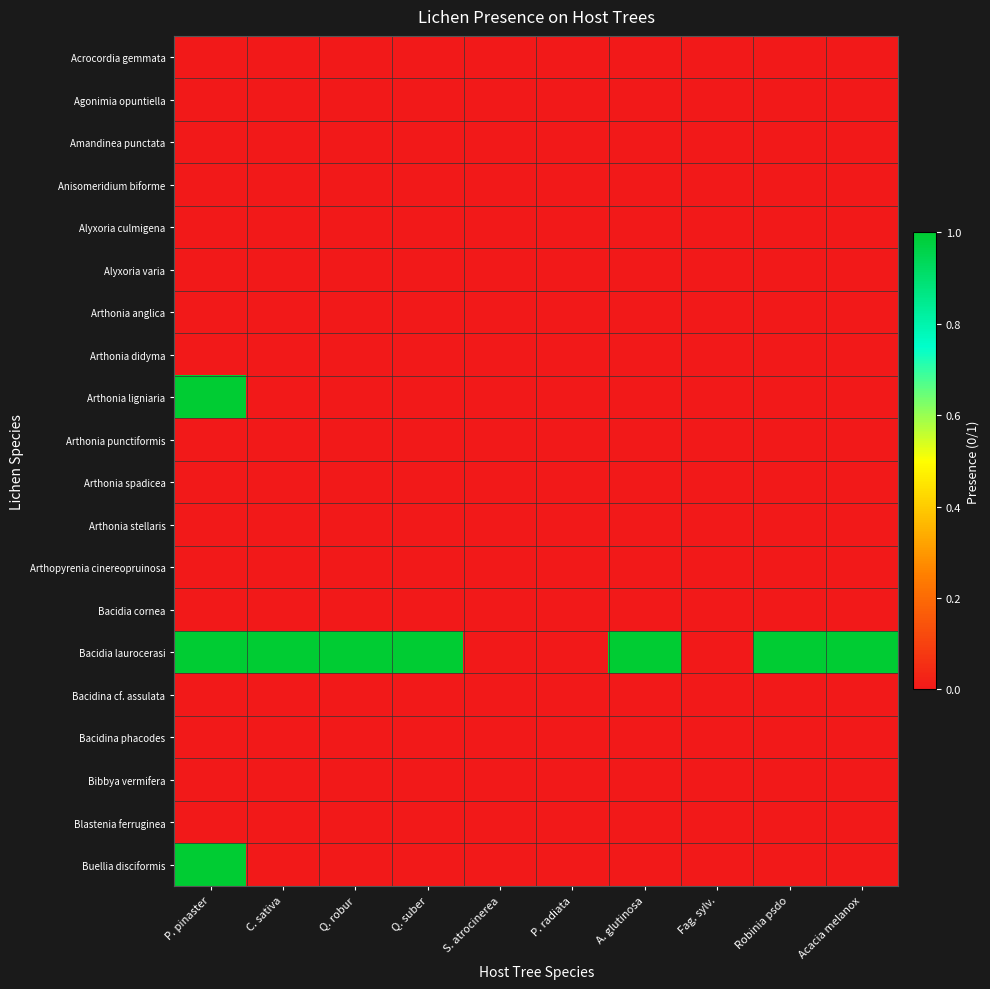

Which has a higher value, Fag. sylv. or C. sativa?

Fag. sylv.